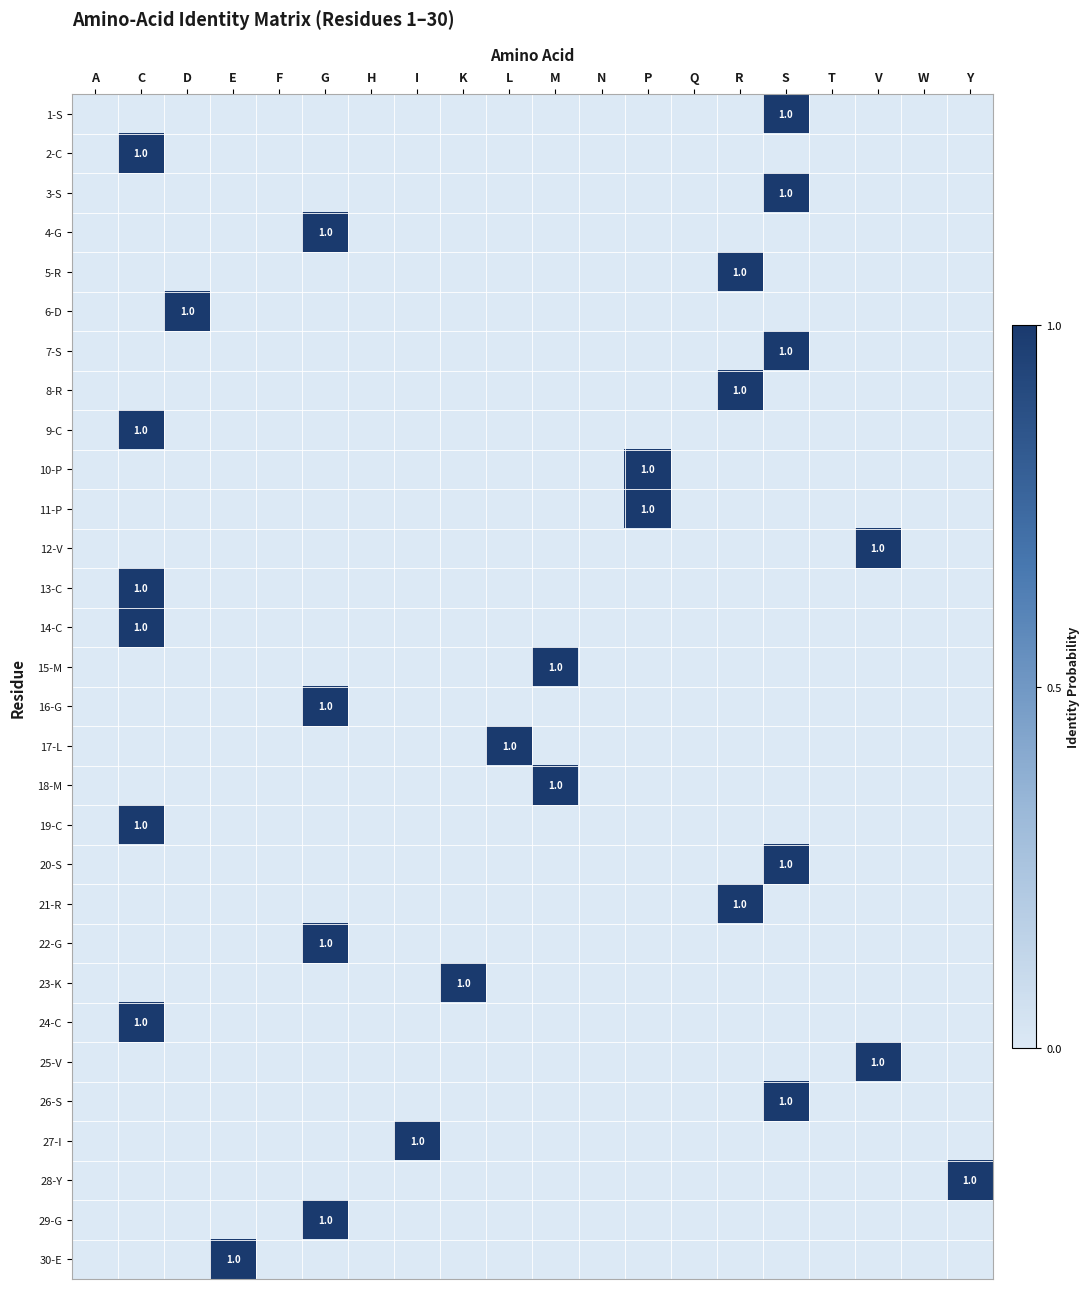

The value of 1-S at V is 1. True or false?

False